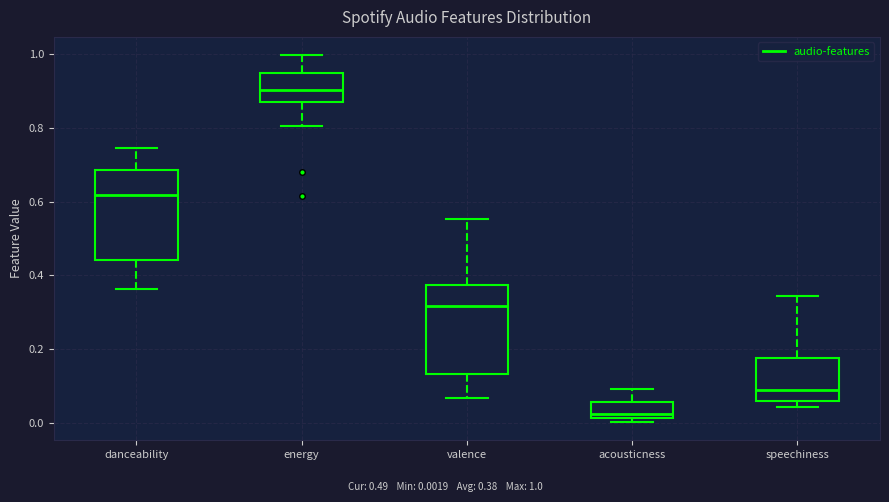

Reading left to right, transcribe this box plot: for each box, give where its median line is, the range the box spans, and where its two whiskers end, as read against the y-axis. The values are not printed on the chart, so give them approximately, as read against the axis.

danceability: median 0.62, box 0.44 to 0.68, whiskers 0.36 to 0.74
energy: median 0.90, box 0.88 to 0.96, whiskers 0.80 to 1.00
valence: median 0.32, box 0.14 to 0.38, whiskers 0.06 to 0.56
acousticness: median 0.02 (just above the box's lower edge), box 0.02 to 0.06, whiskers 0.00 to 0.10
speechiness: median 0.08, box 0.06 to 0.18, whiskers 0.04 to 0.34